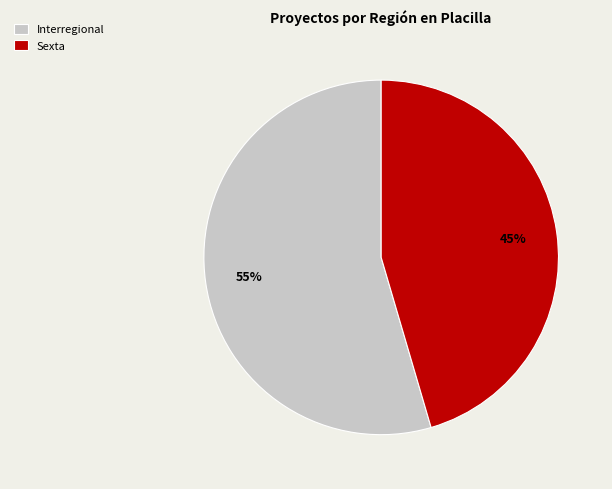

To the nearest percent, what is the combined percentage of Interregional and Sexta?

100%